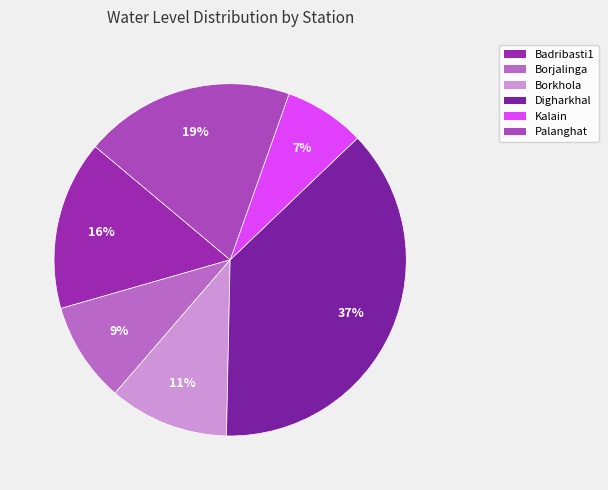

What percentage is the Kalain slice, to the nearest percent?

7%